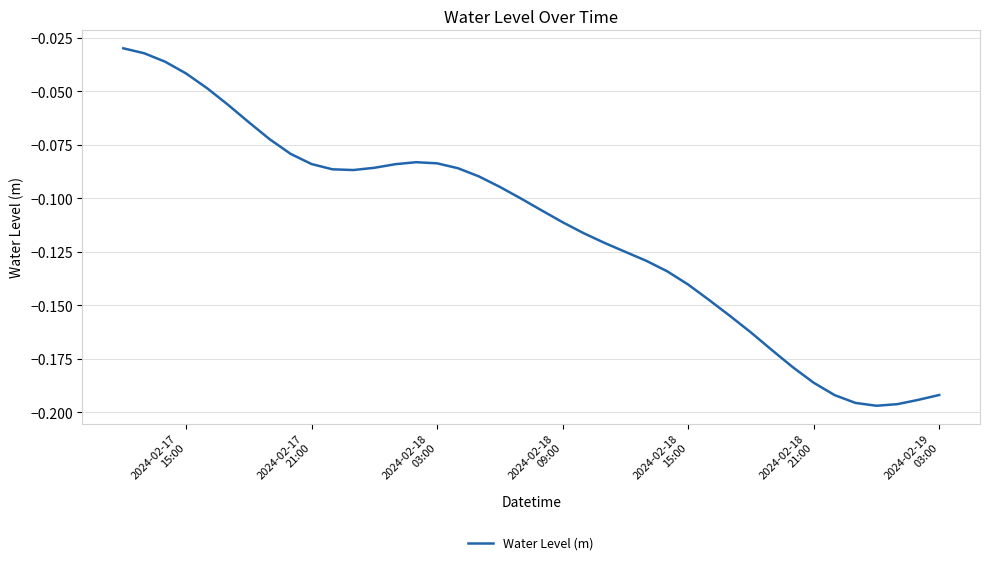

How many lines are shown in the chart?

1